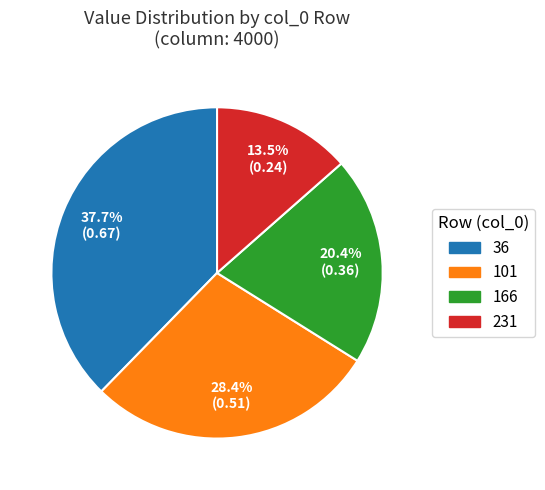

How many segments does this pie chart have?

4